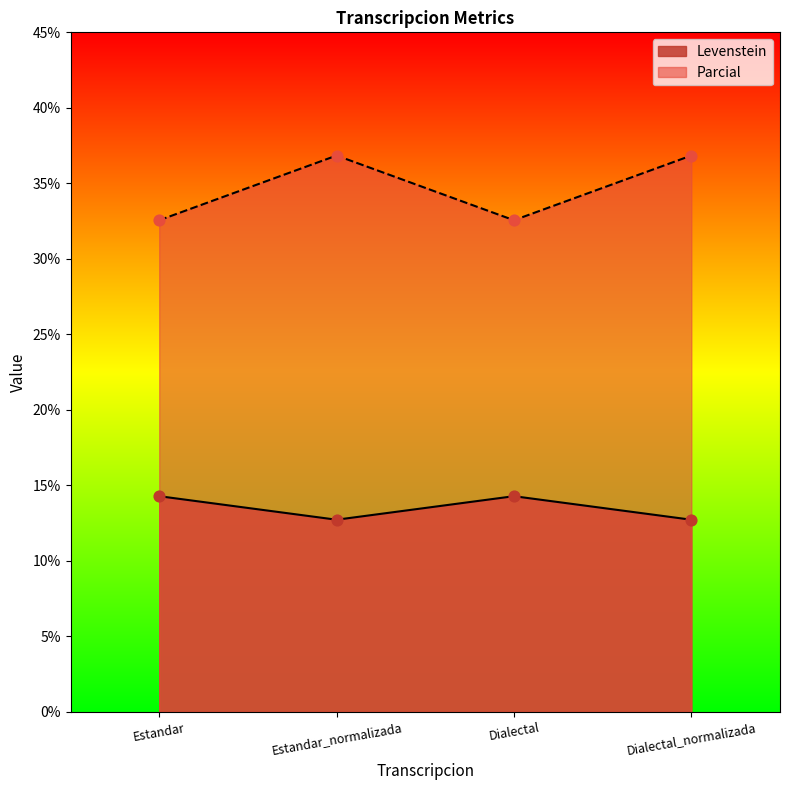

Which series has the widest spread of Y values?

Parcial